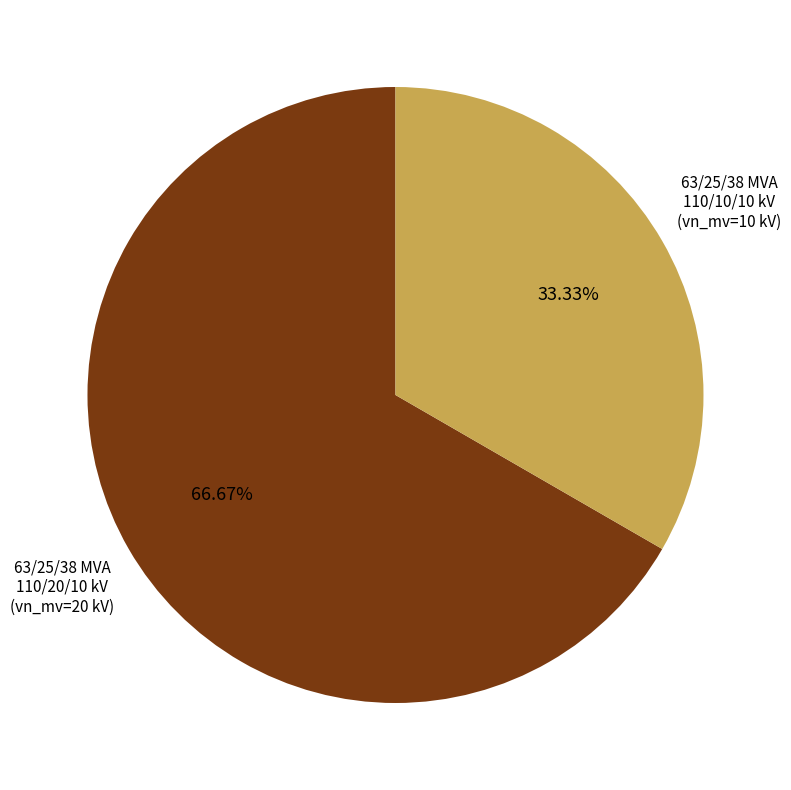

Does any single category account for the majority?

Yes